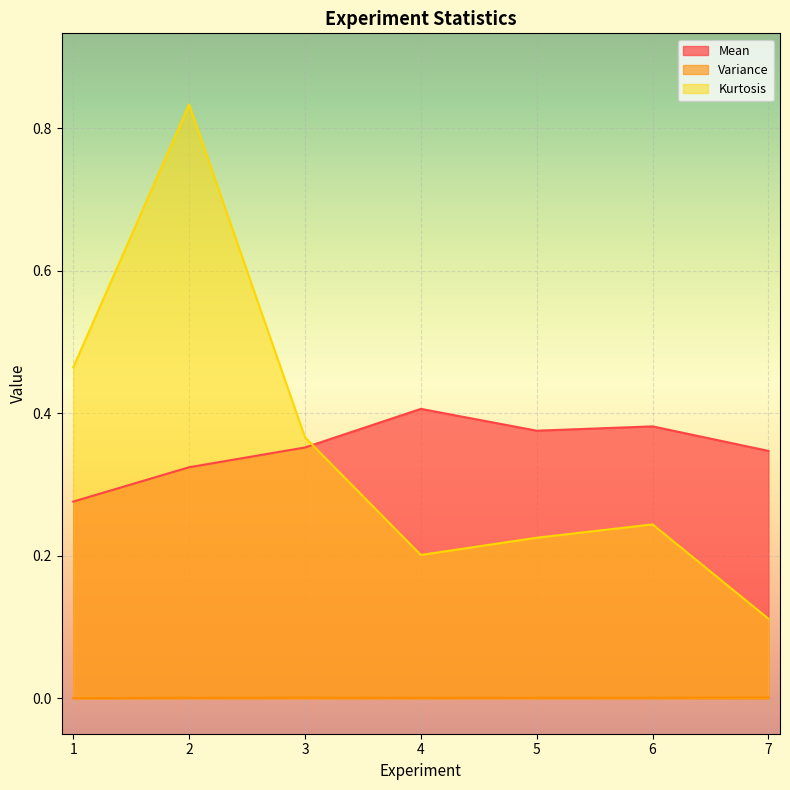

Between 4 and 6, which is larger?

4